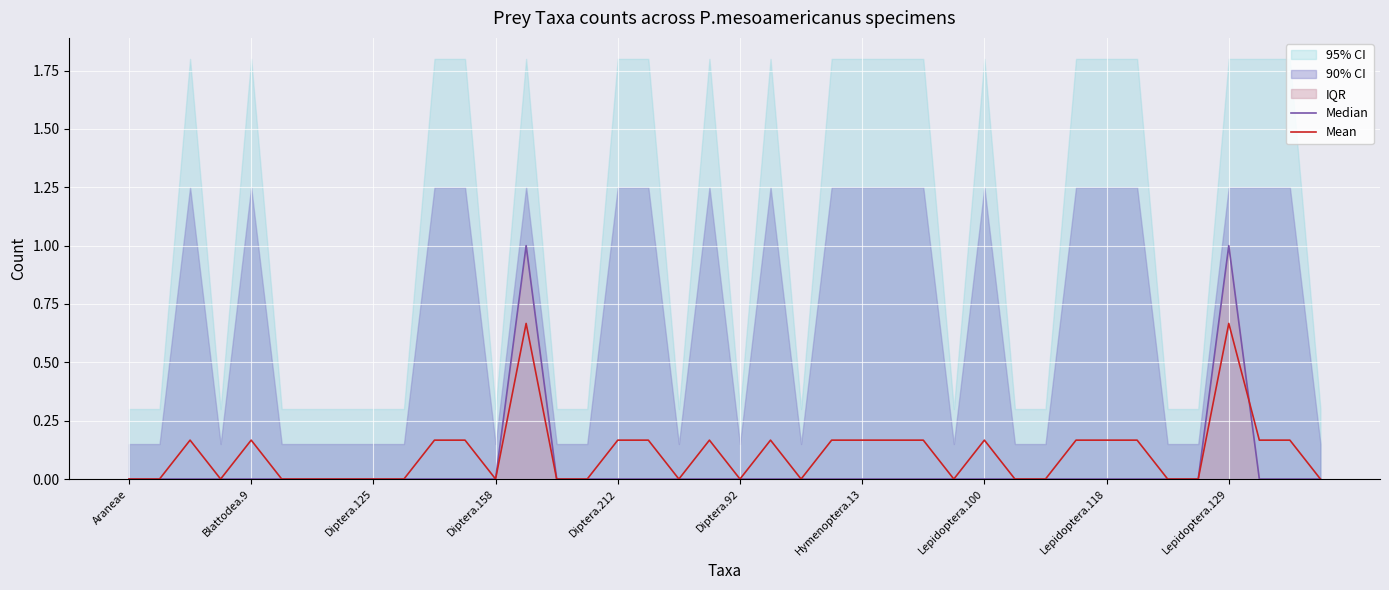

Read the Mean value at Diptera.125.

0.0